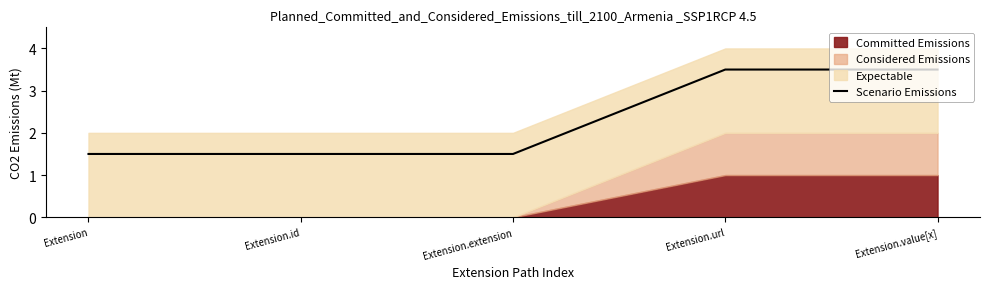

Reading left to right, extract all data points from this chart.

Extension=1.5	Extension.id=1.5	Extension.extension=1.5	Extension.url=3.5	Extension.value[x]=3.5